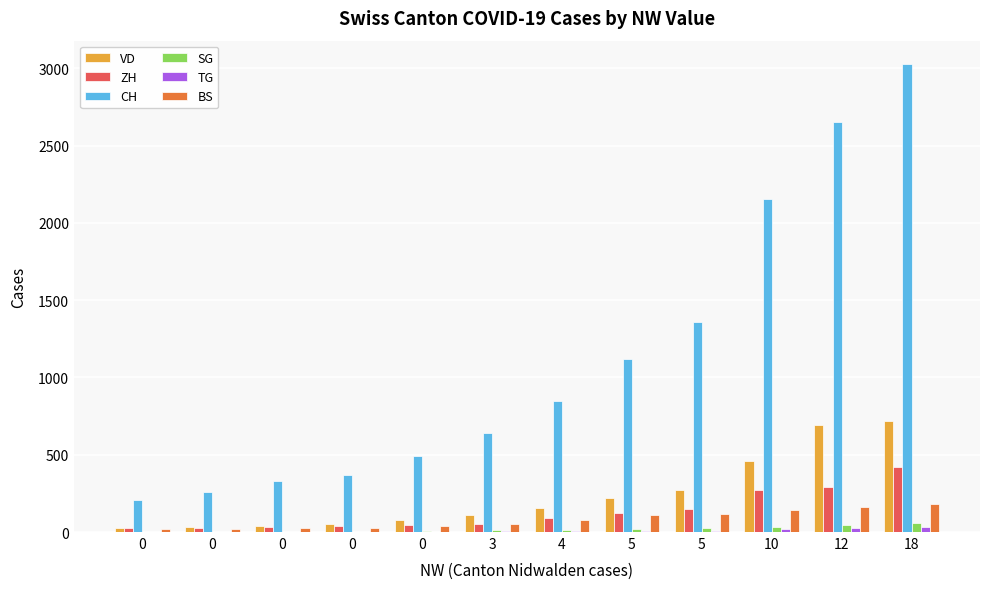

What is the difference between the maximum and minimum values in the ZH series?

400